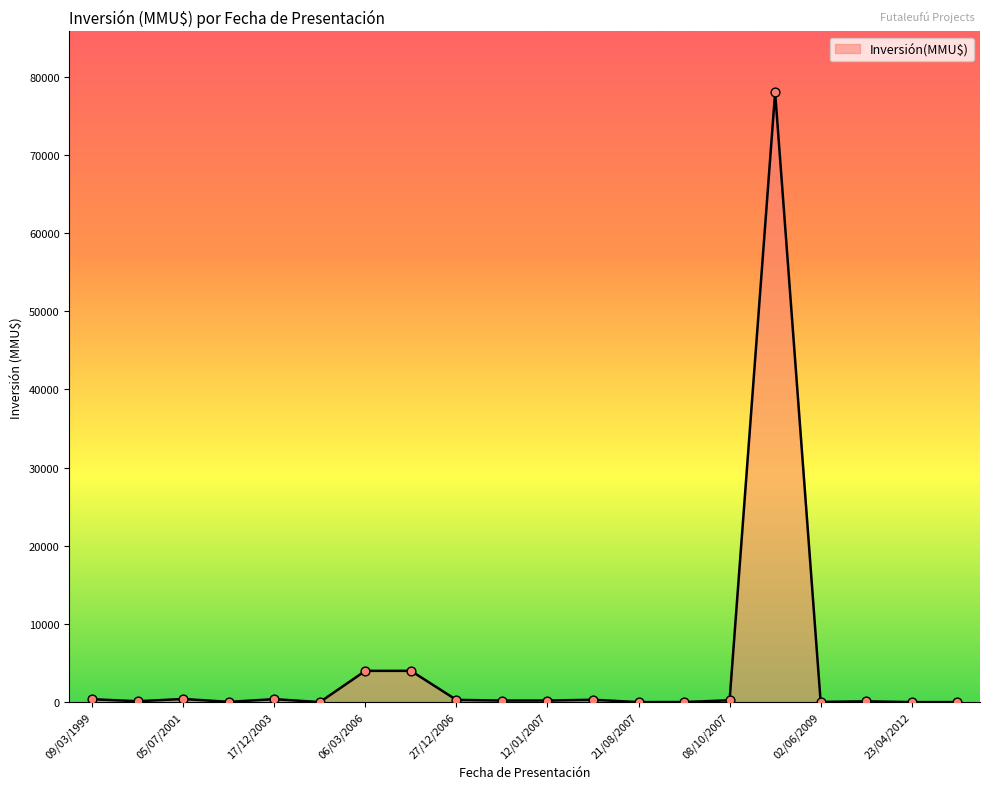

What is the maximum value shown in the chart?

78000